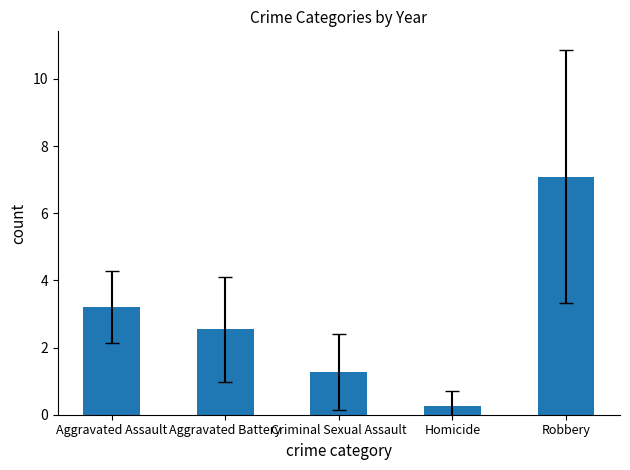

What position from the right is Aggravated Battery?

4